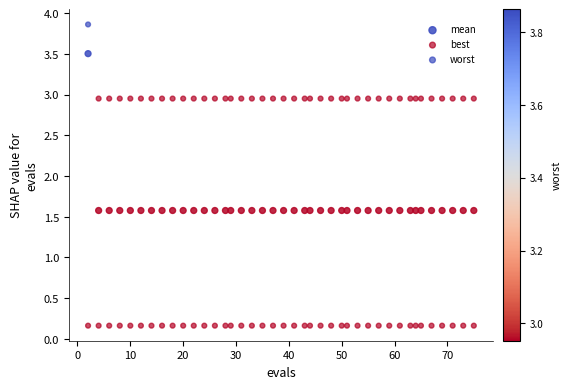

Count the number of points in this scatter plot.

120